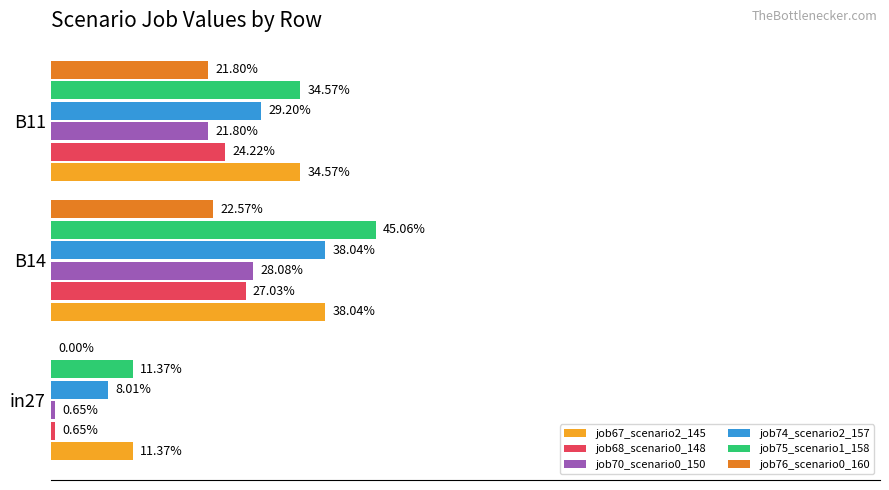

What is the value of the job75_scenario1_158 bar at the 2nd from the left?

0.5